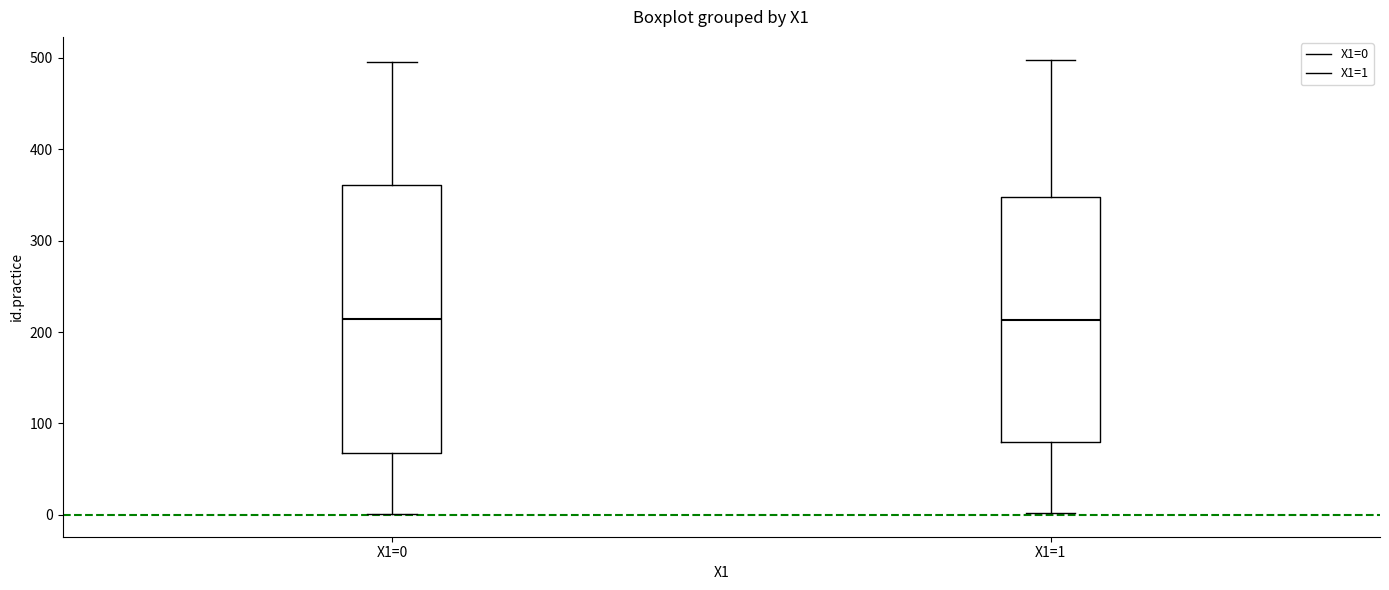

Reading left to right, transcribe this box plot: for each box, give where its median line is, the range the box spans, and where its two whiskers end, as read against the y-axis. The values are not printed on the chart, so give them approximately, as read against the axis.

X1=0: median 210, box 70 to 360, whiskers 0 to 500
X1=1: median 210, box 80 to 350, whiskers 0 to 500